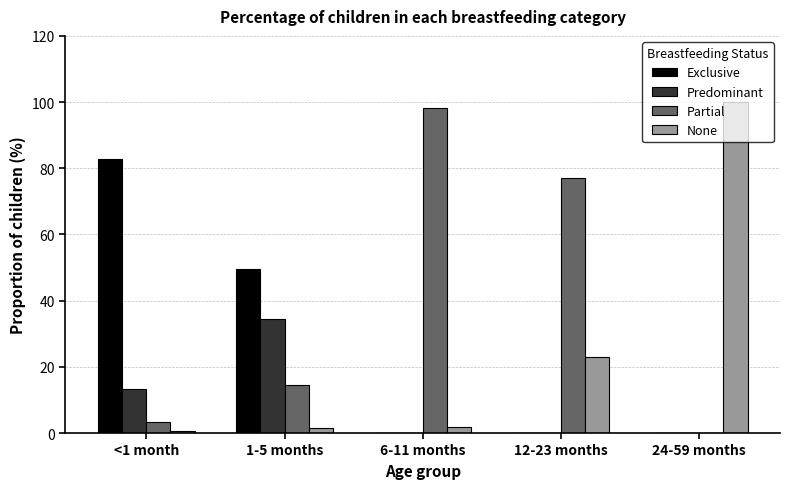

What are all the series names shown in the legend?

Exclusive, Predominant, Partial, None